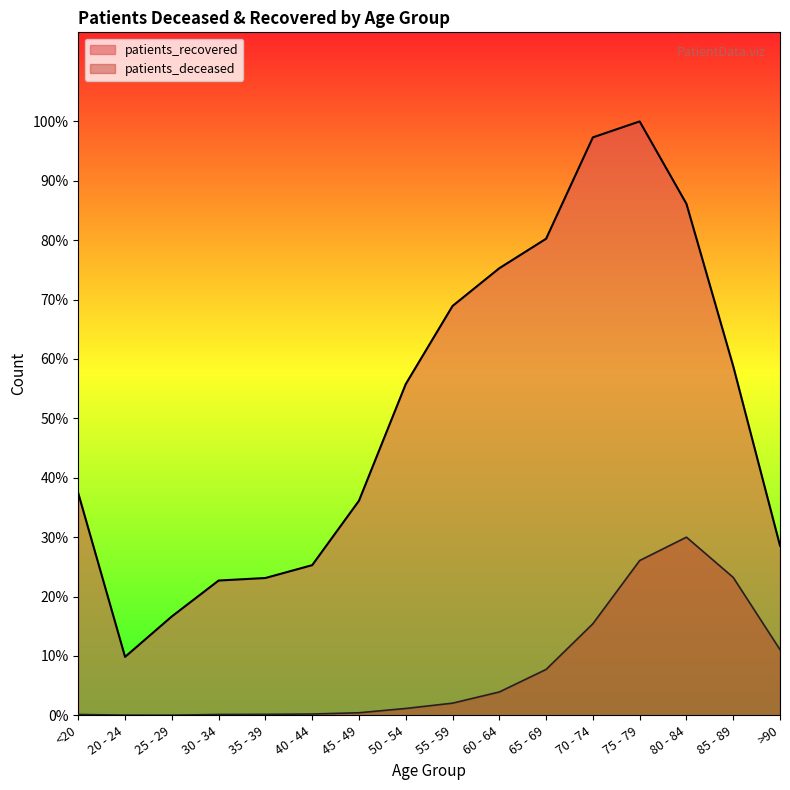

Which category has the lowest value across all series?

25 - 29